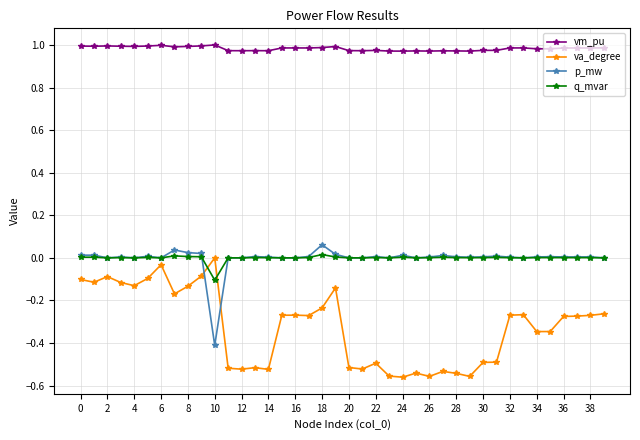

Which series has the largest total across all categories?

vm_pu